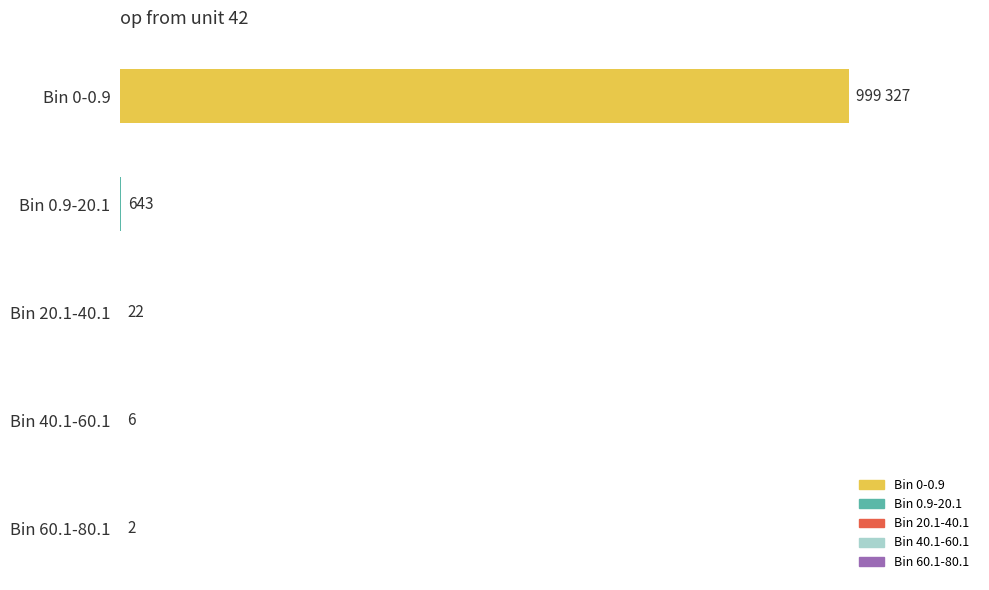

What is the maximum value shown in the chart?

999327